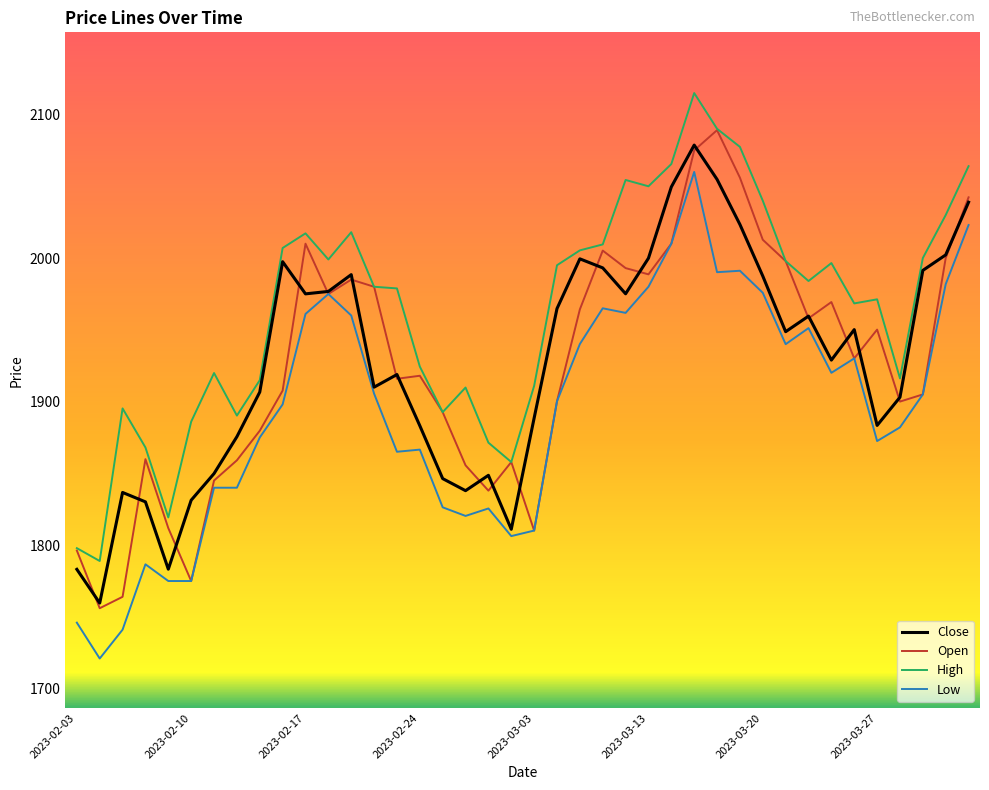

What is the highest value of the Open series?

2089.1